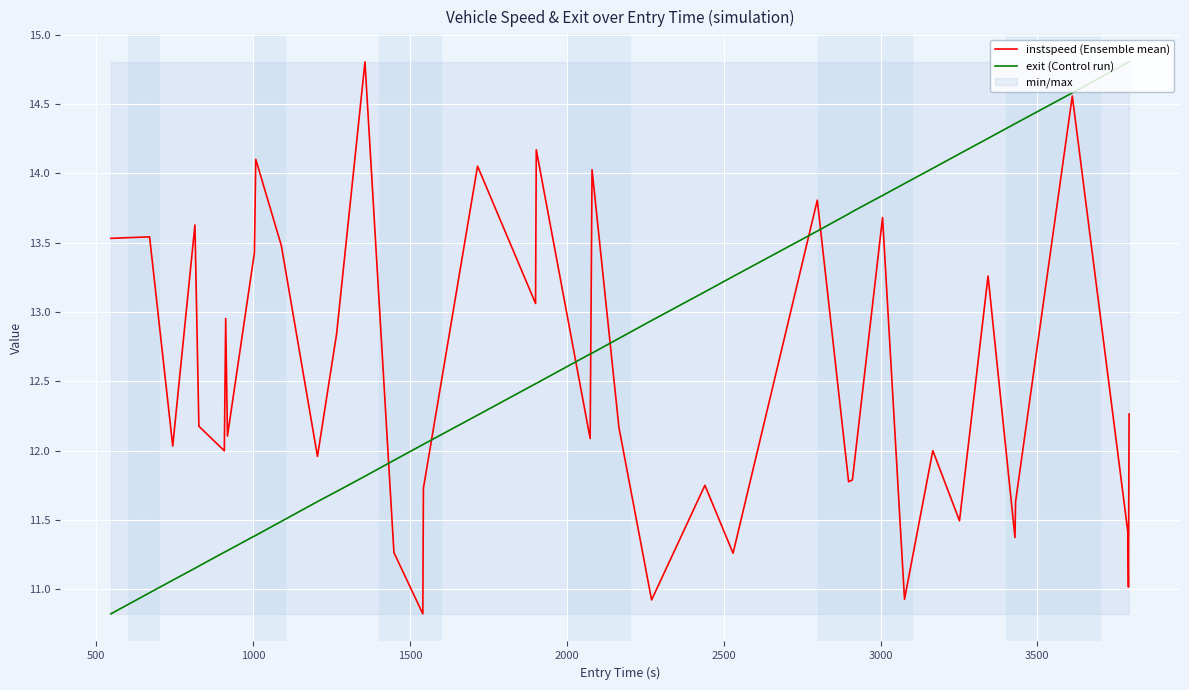

At how many categories does at least one series exceed 13?

27